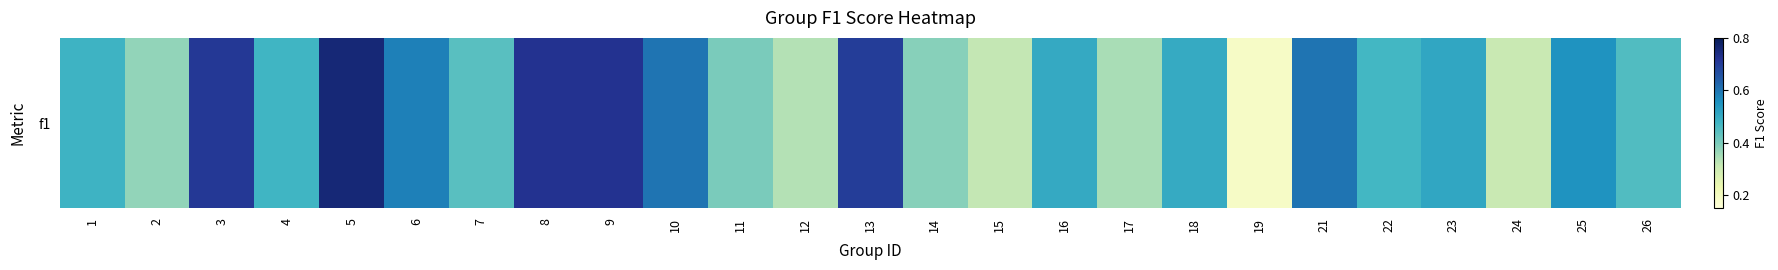

What is the difference between the second highest and second lowest values?

0.4